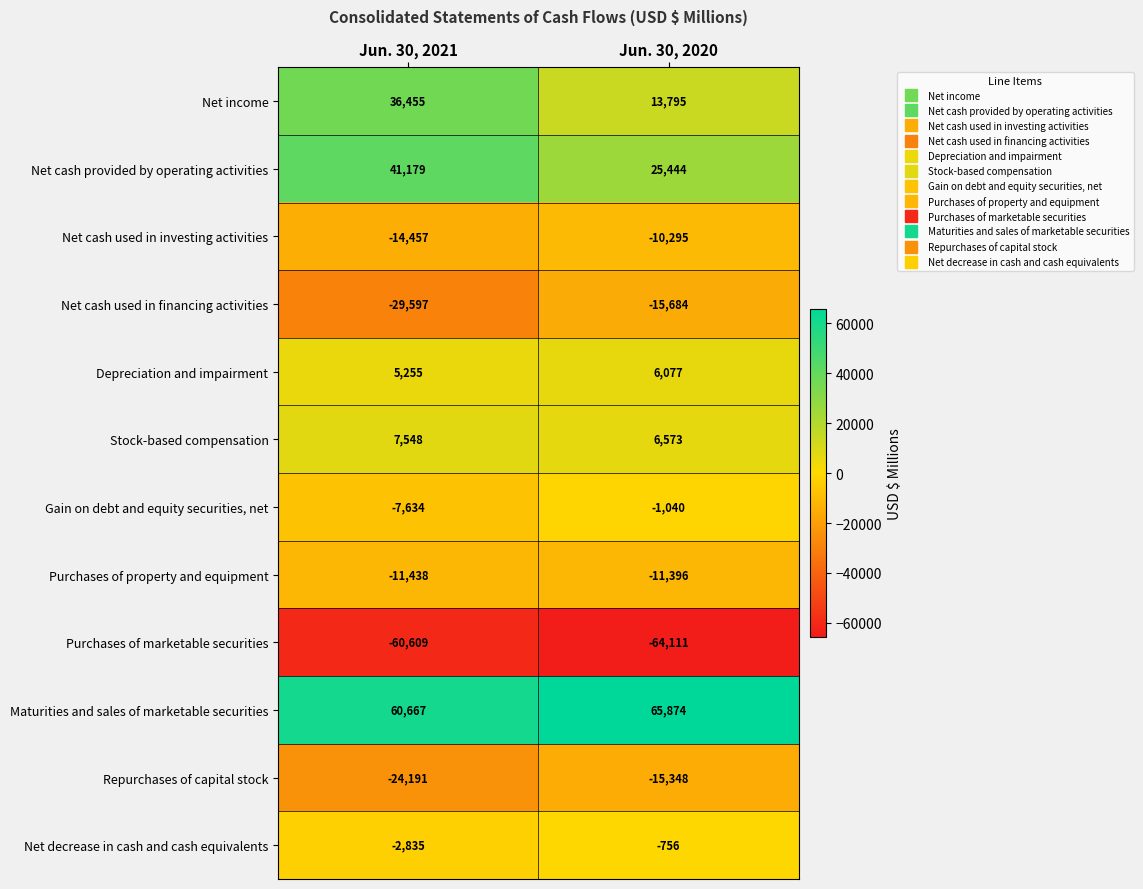

What is the total value across all series at Jun. 30, 2020?

-867